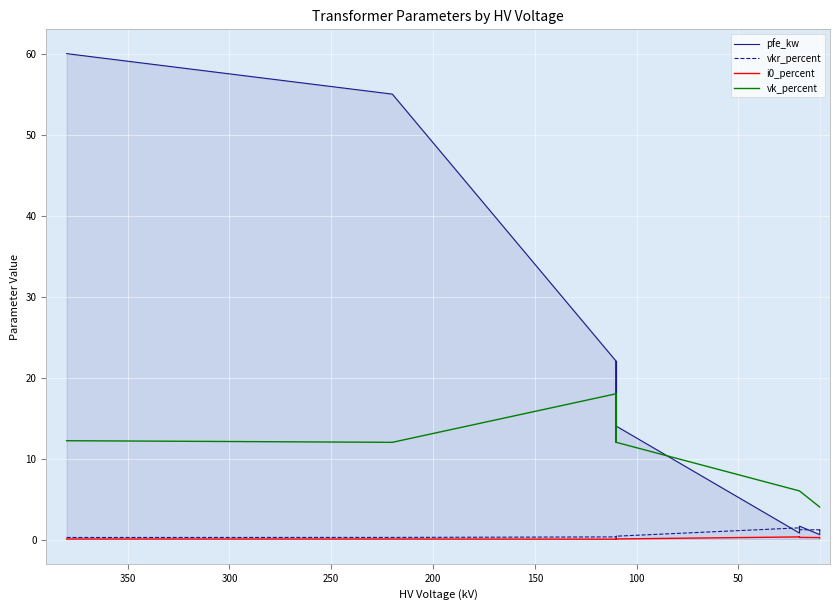

At how many categories does at least one series exceed 44?

2